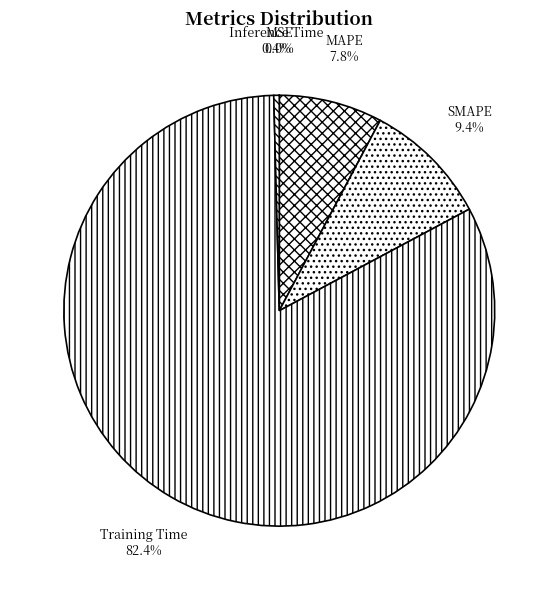

Between MAPE and Training Time, which is larger?

Training Time